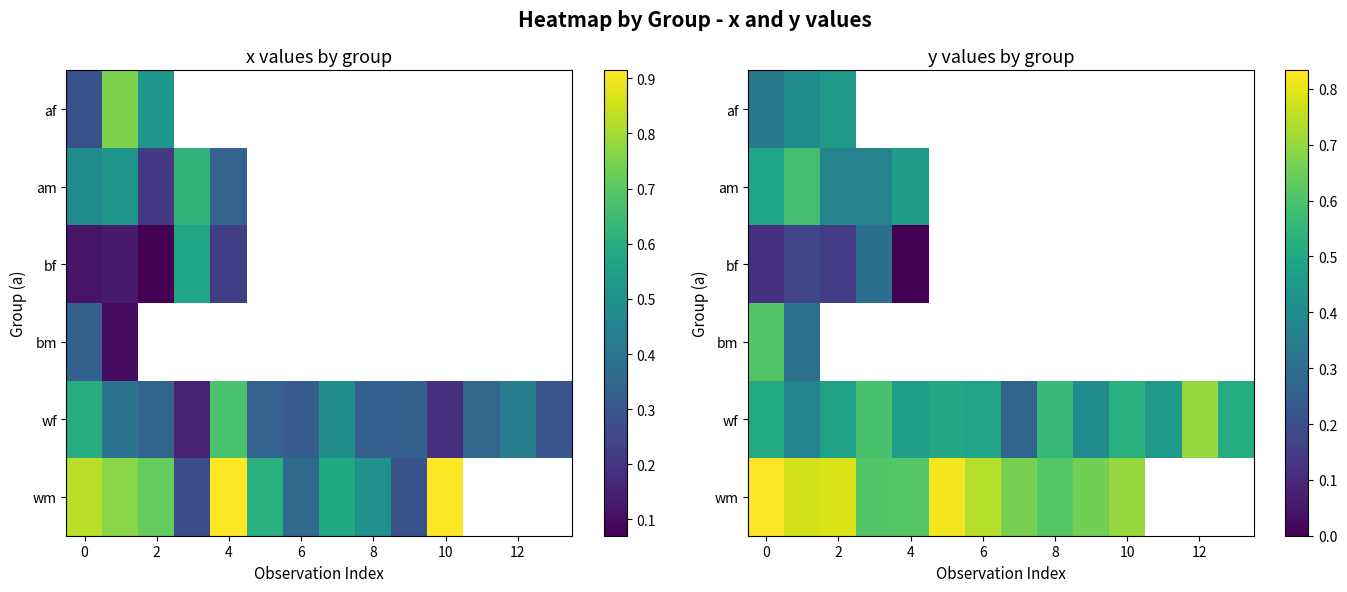

Which series has the largest total across all categories?

wf